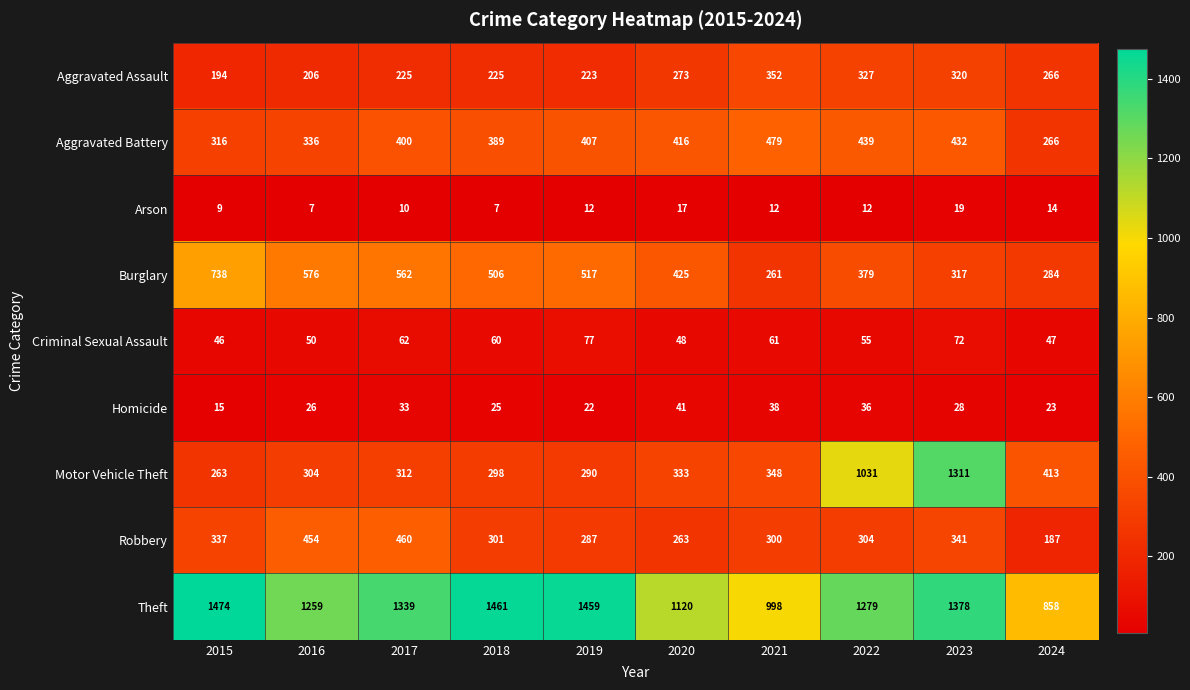

What is the smallest value displayed?

7